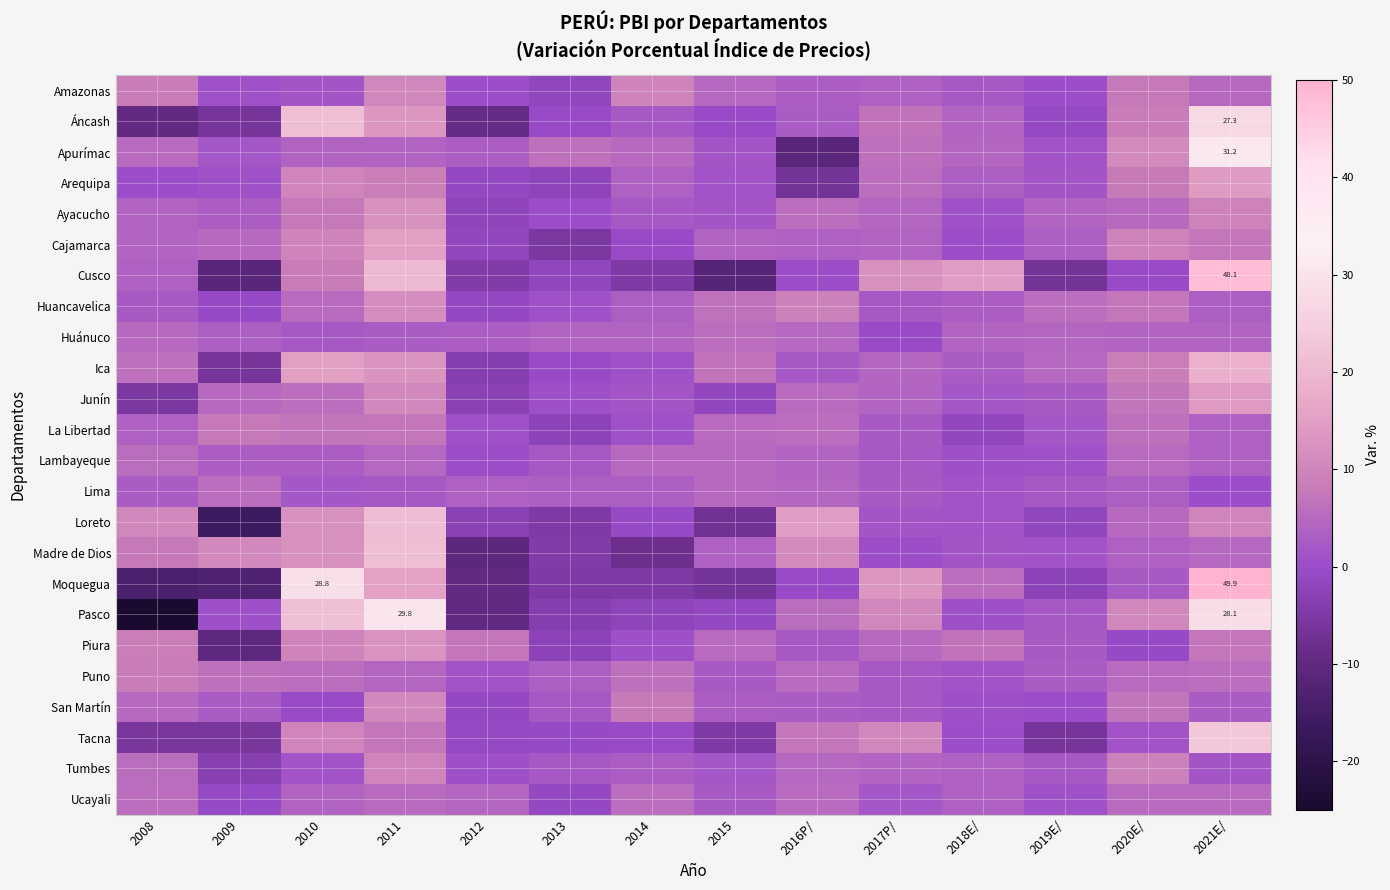

Which has a higher value, 2009 or 2019E/?

2009